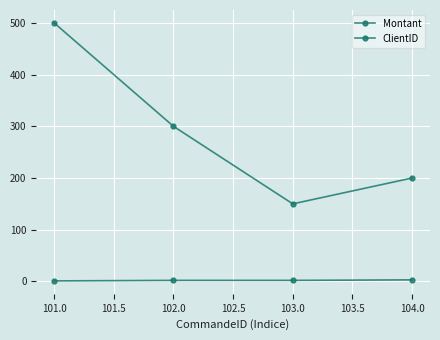

True or false: ClientID has more than 1 points higher than both neighbors.

False